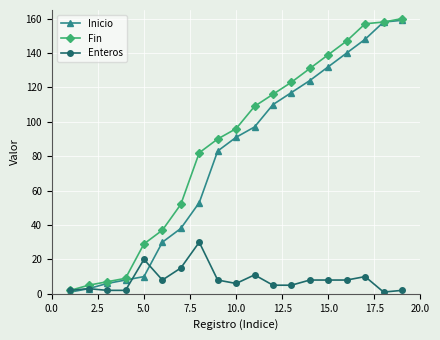

At how many categories does at least one series exceed 100?

9